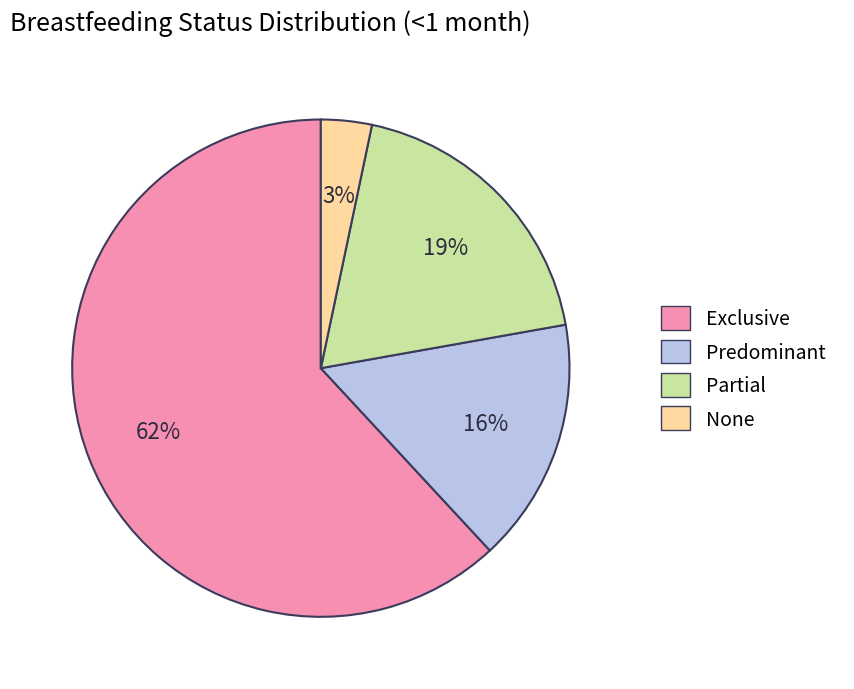

To the nearest percent, what is the difference between the Exclusive and None slice percentages?

59%